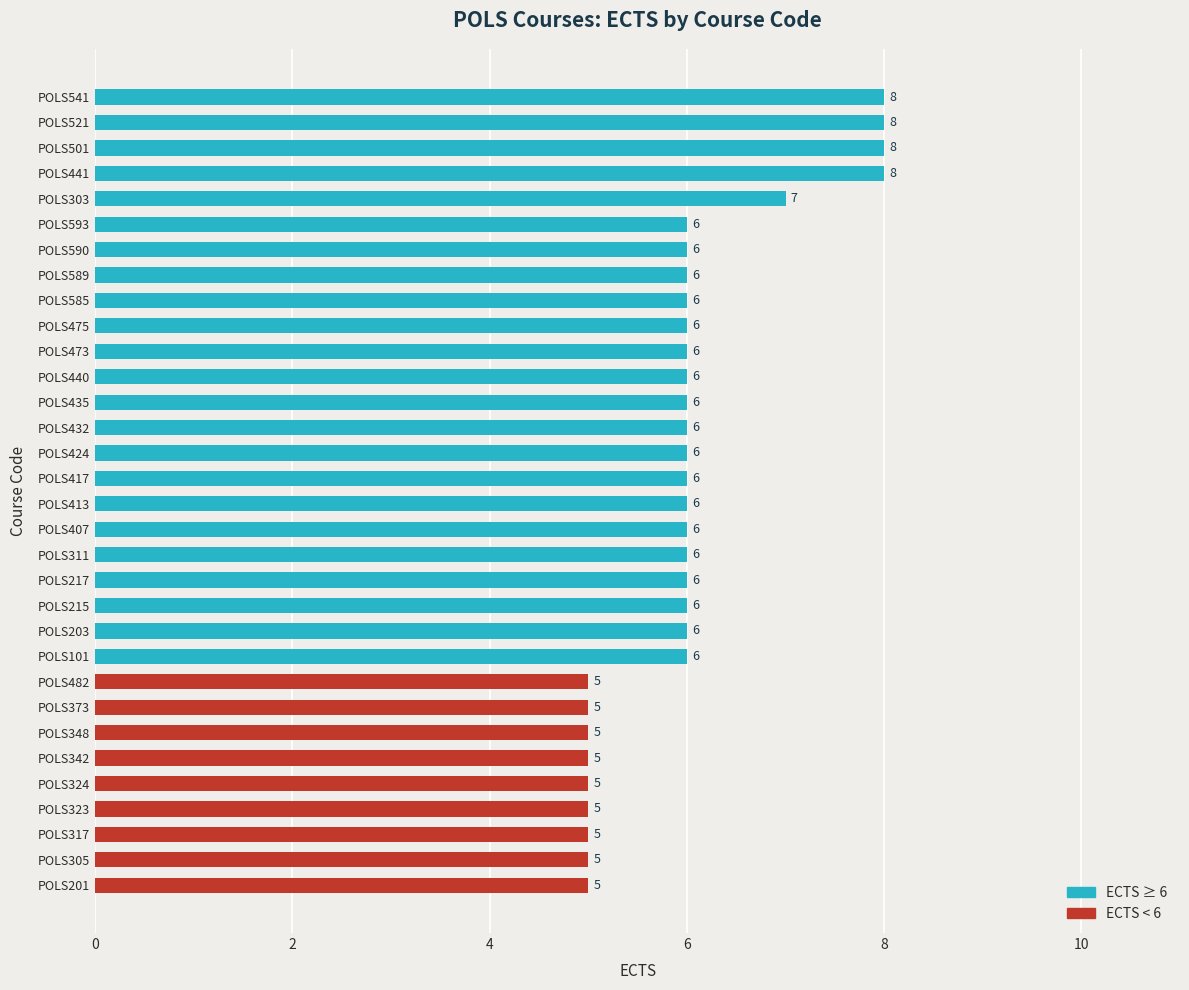

The value at POLS217 is 4. True or false?

False